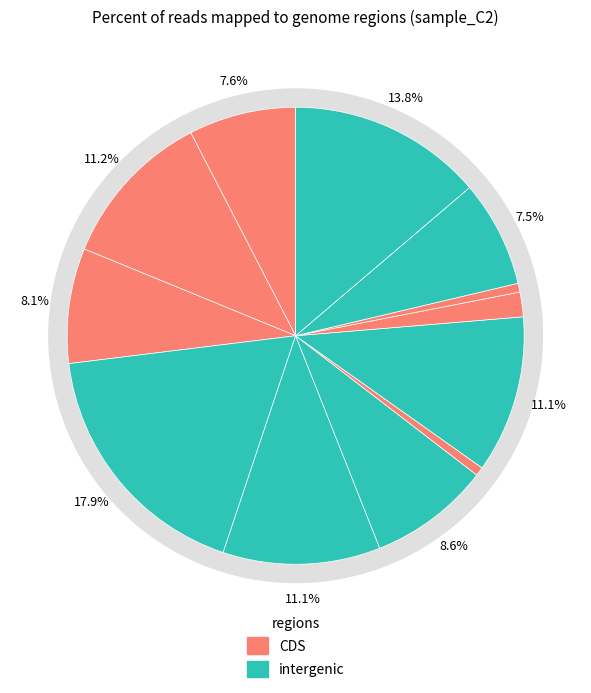

Is there any slice that represents more than half of the pie?

No